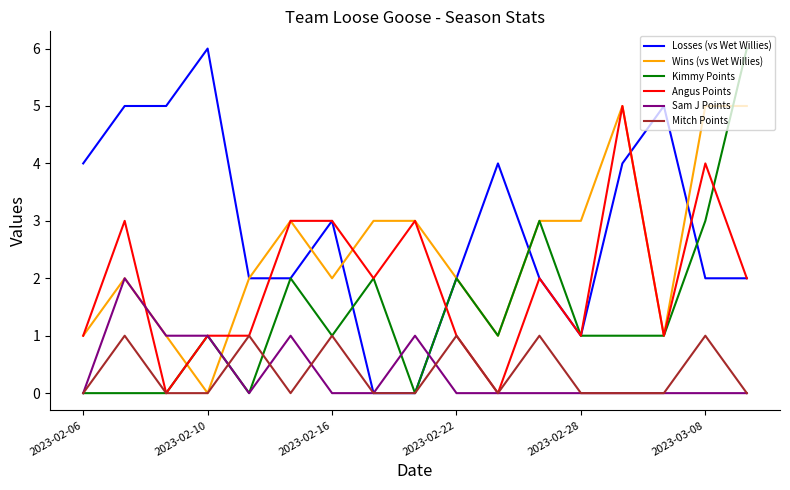

Does the chart have visible grid lines?

No